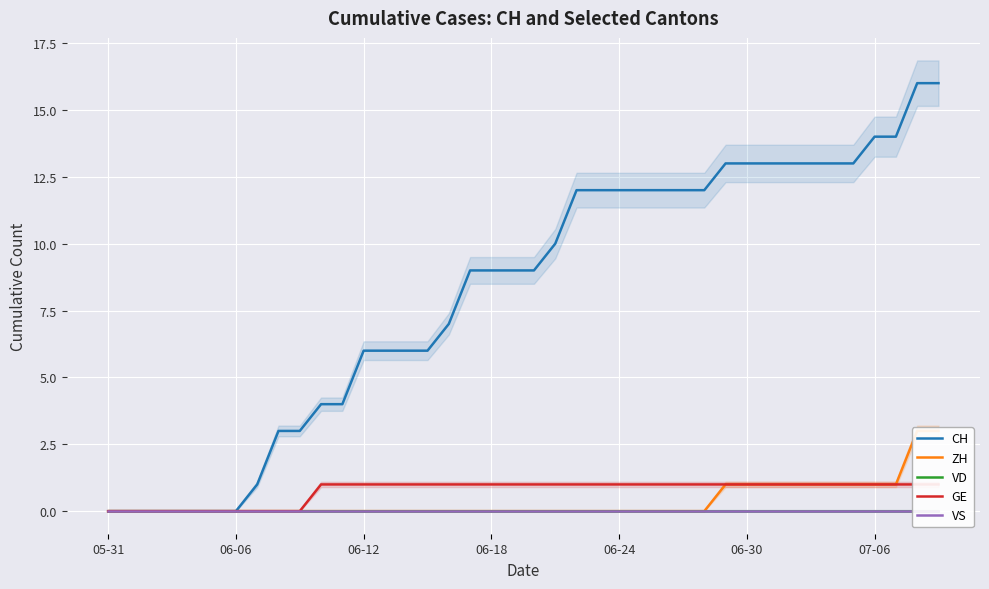

Is this an area chart (filled region under the line)?

No